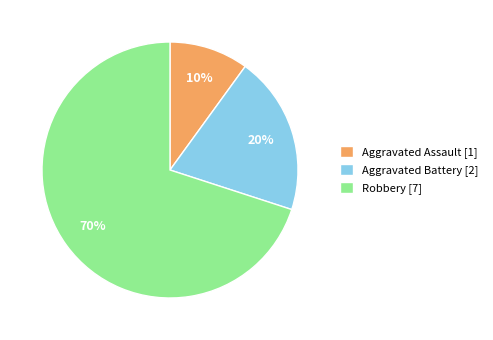

What is the largest slice in the pie chart?

Robbery